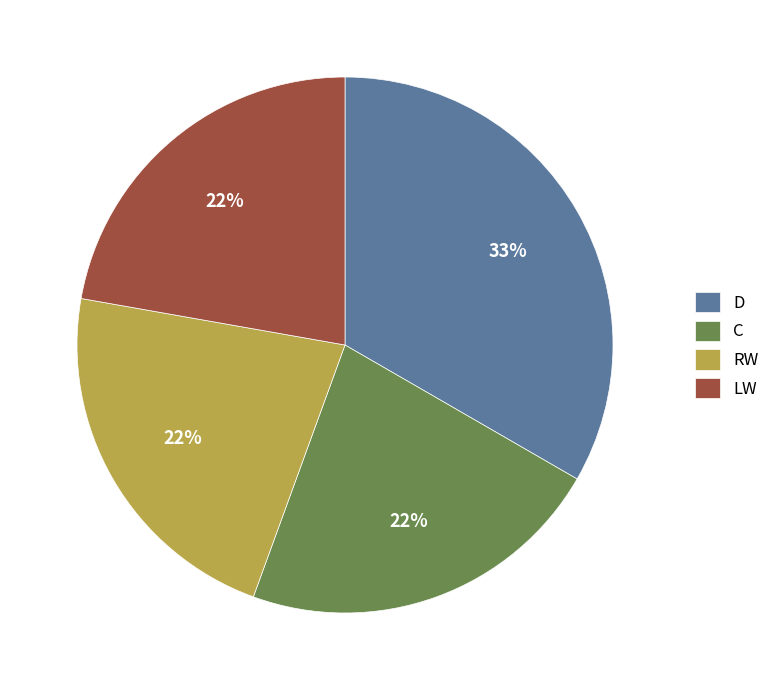

Is the sum of D and RW greater than half?

Yes